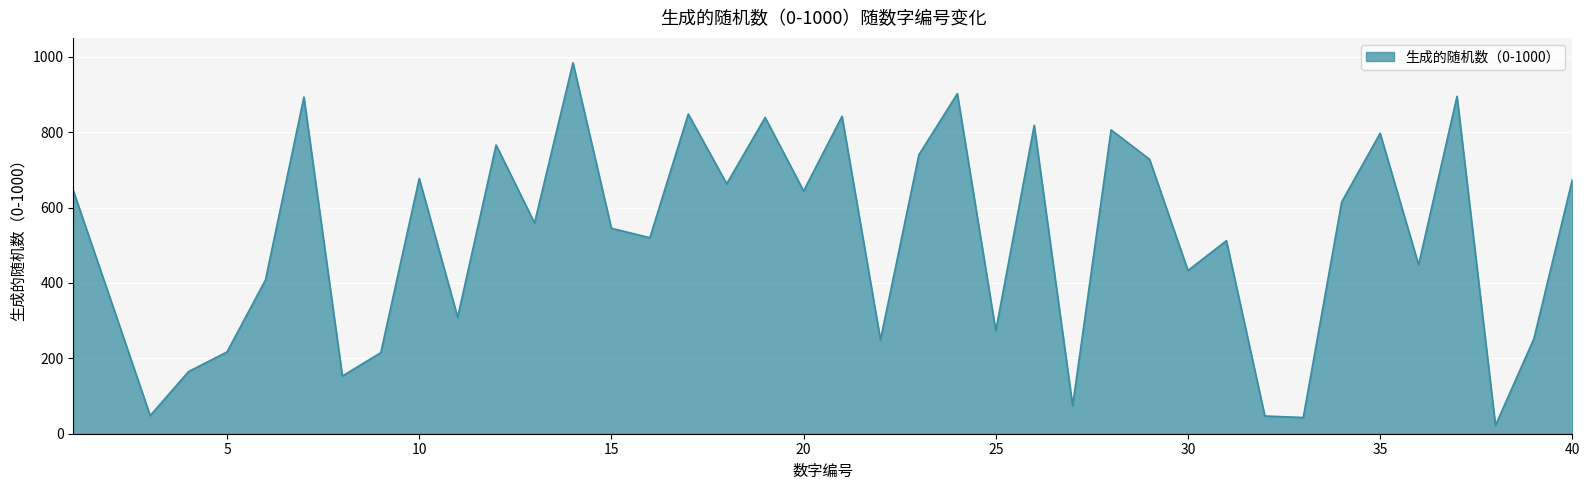

What is the difference between the maximum and minimum values?

962